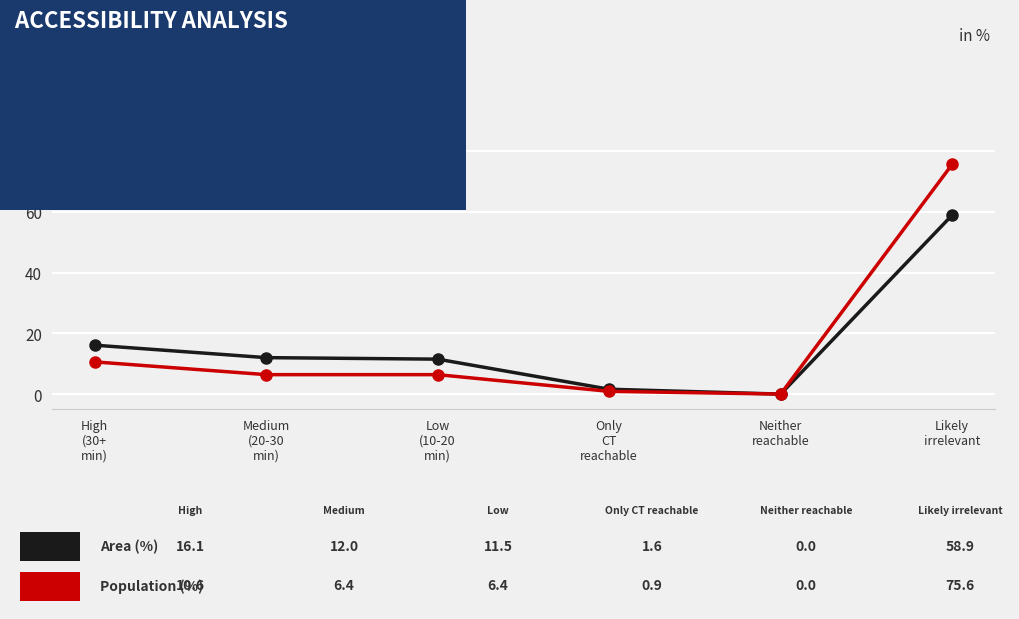

What is the maximum value shown in the chart?

75.6